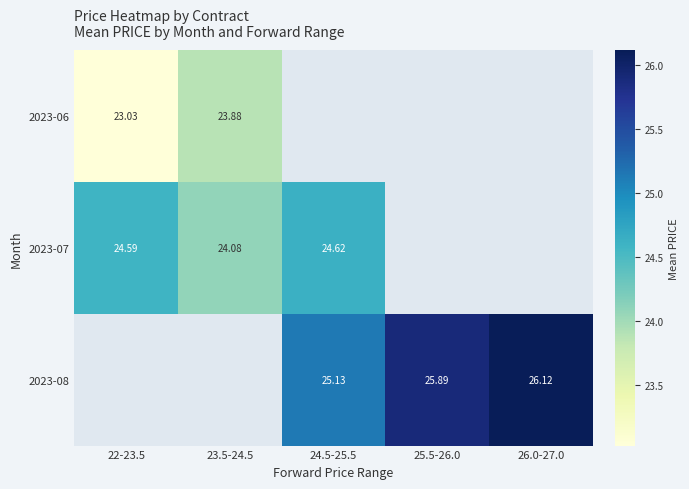

Is the value of 2023-08 at 26.0-27.0 greater than the value of 2023-07 at 22-23.5?

Yes